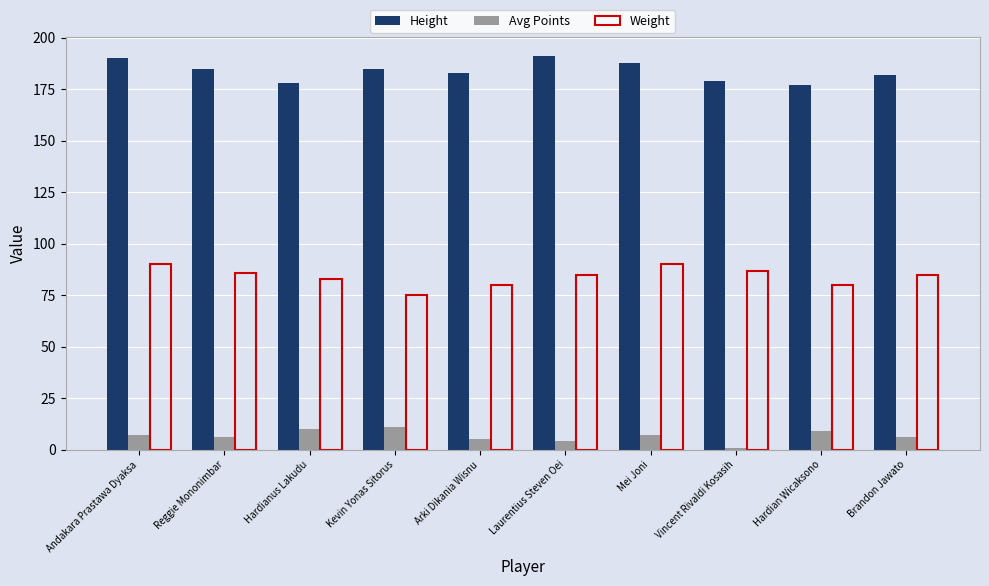

What is the sum of the Weight values at Vincent Rivaldi Kosasih and Brandon Jawato?

172